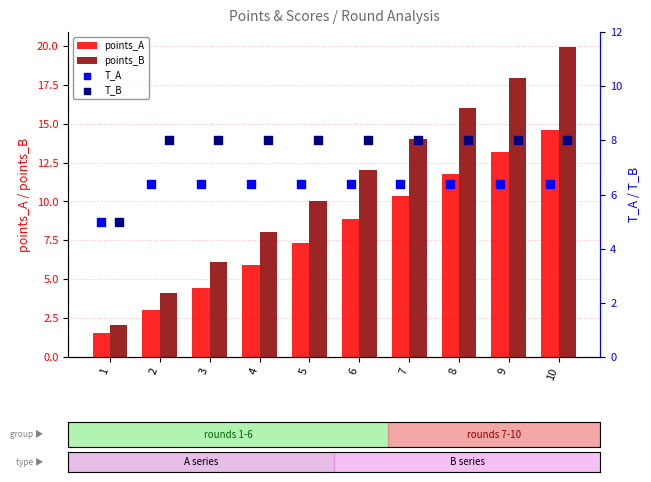

At how many categories does at least one series exceed 4?

10